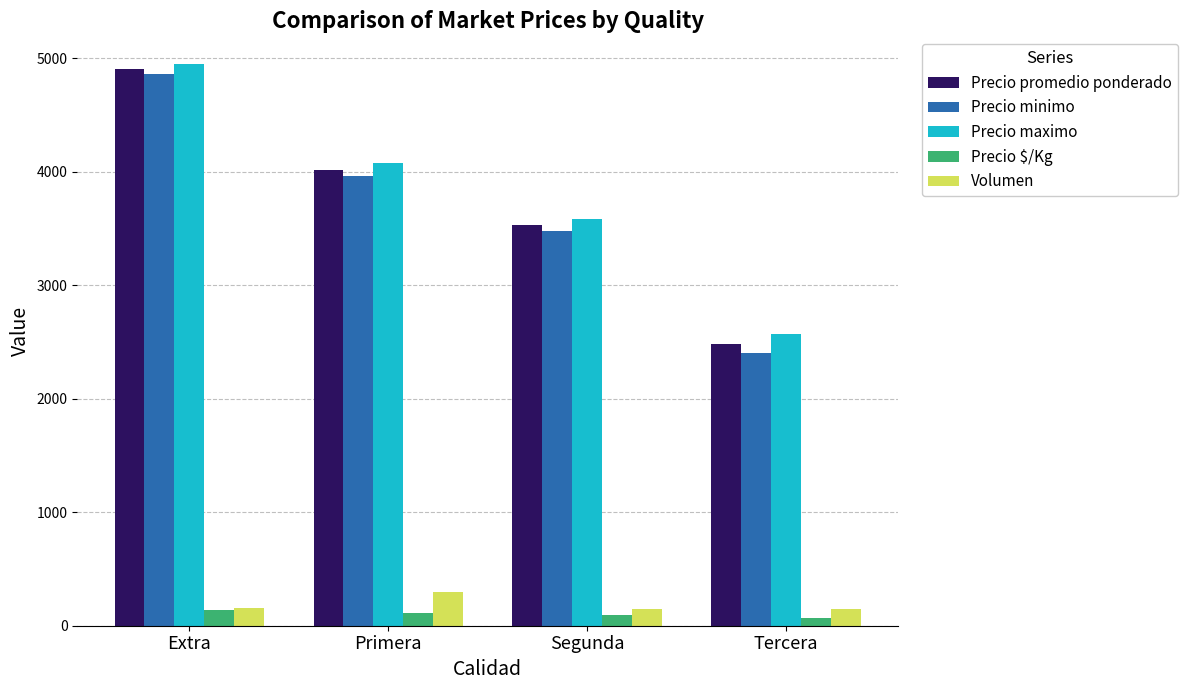

Count the number of data series in this chart.

5